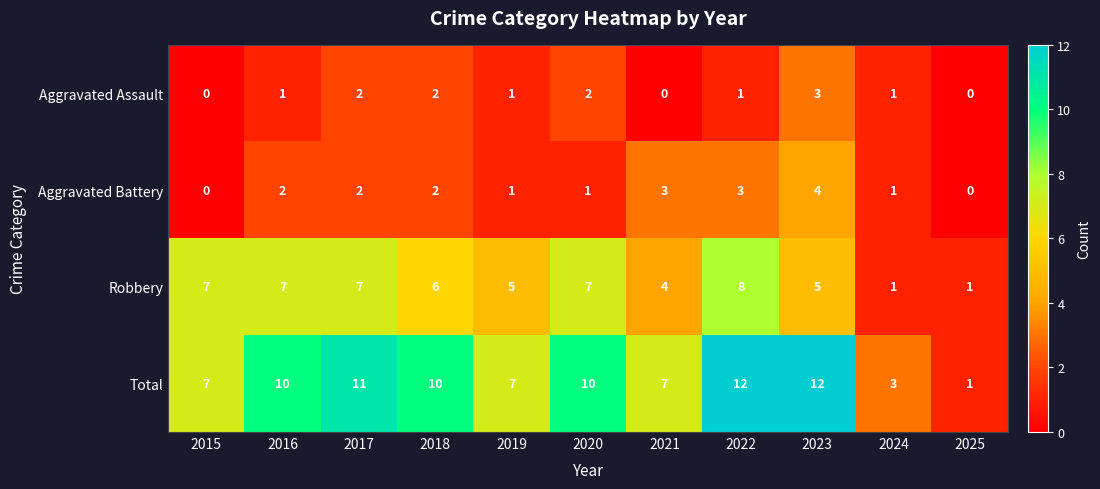

True or false: Total has a value of 14 at 2018.

False